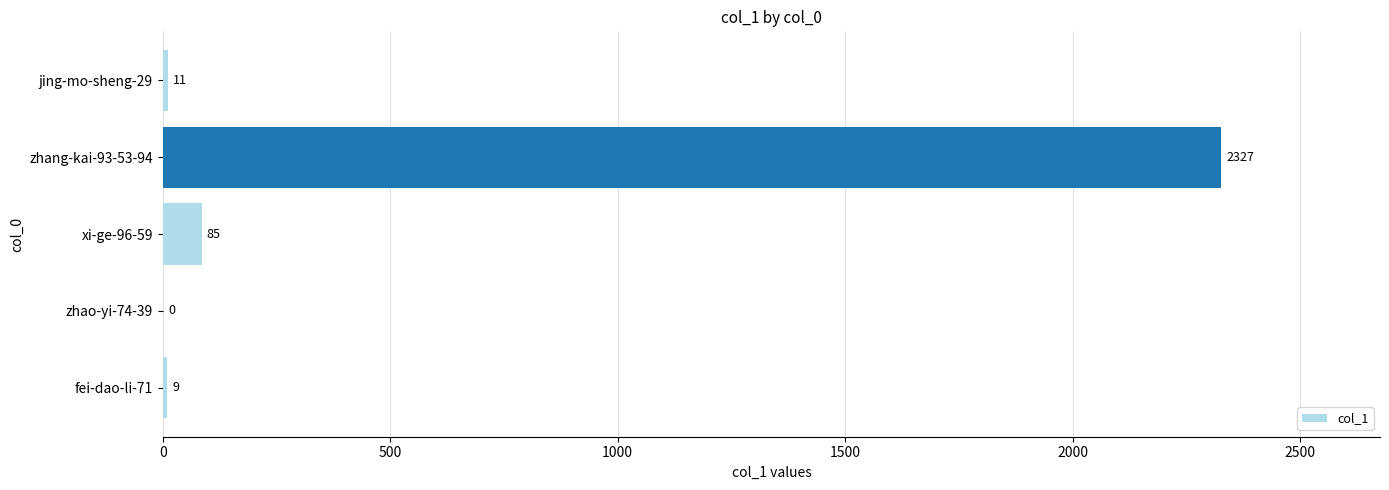

What is the sum of the values at zhao-yi-74-39 and zhang-kai-93-53-94?

2327